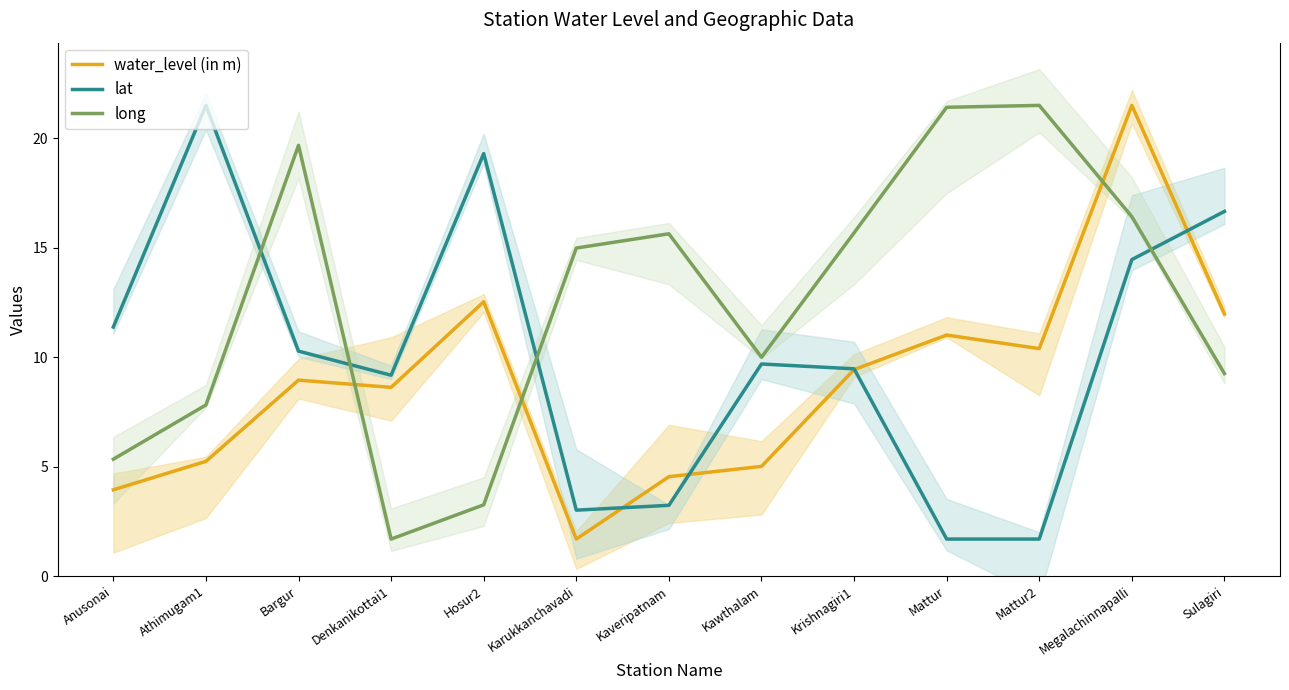

Which series has the widest spread of values?

water_level (in m)